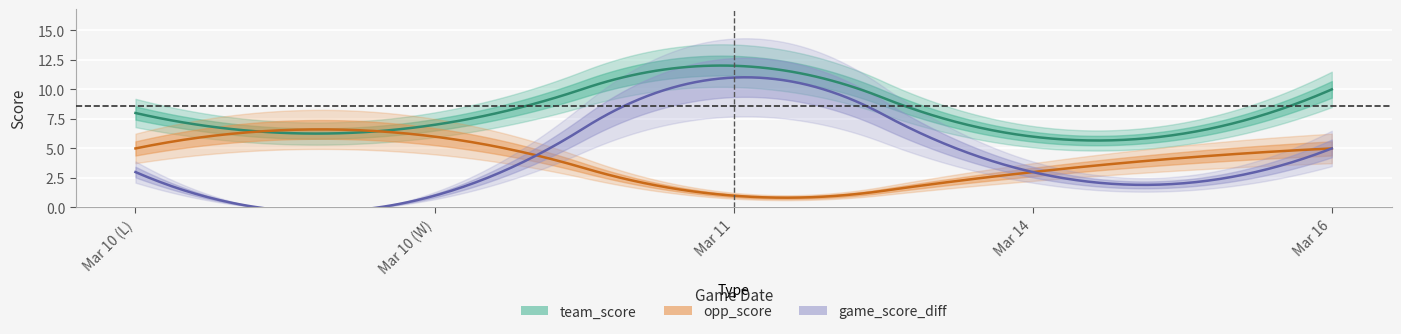

Which series has the largest total across all categories?

team_score